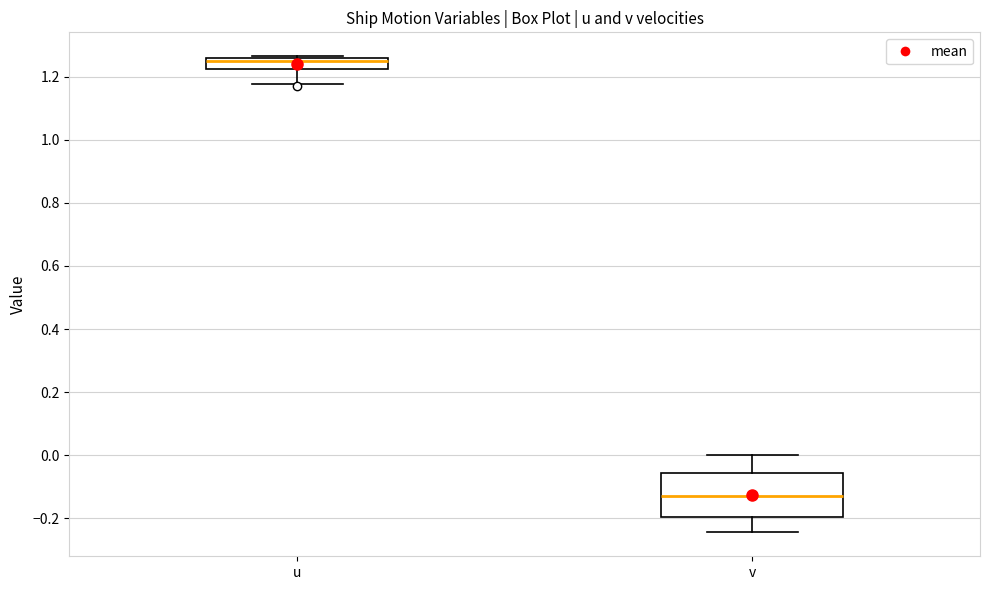

Where is the upper edge of the box for u on the y-axis? The values are not printed on the chart, so give them approximately, as read against the axis.

1.26